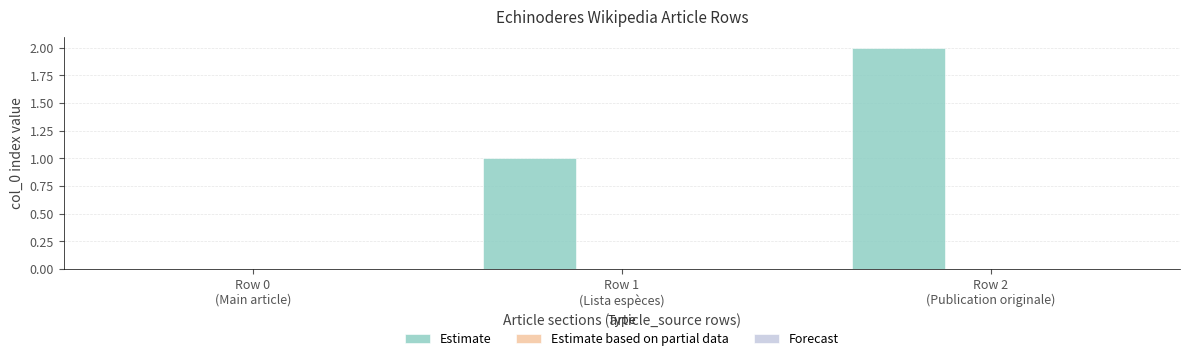

How many series are shown in this chart?

1